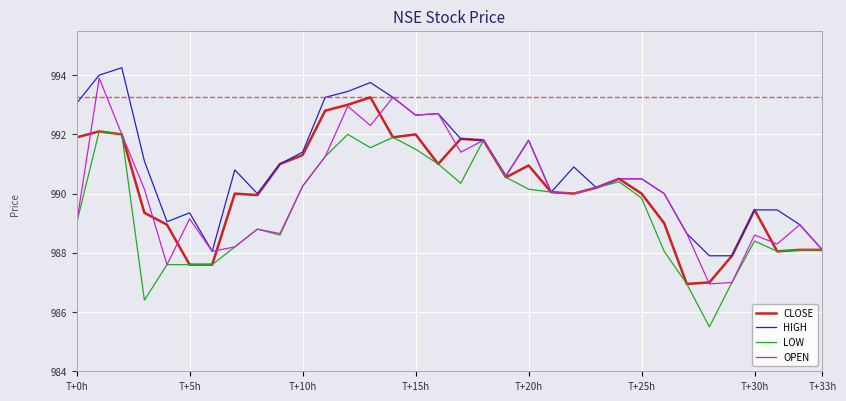

What is the highest value of the LOW series?

992.1